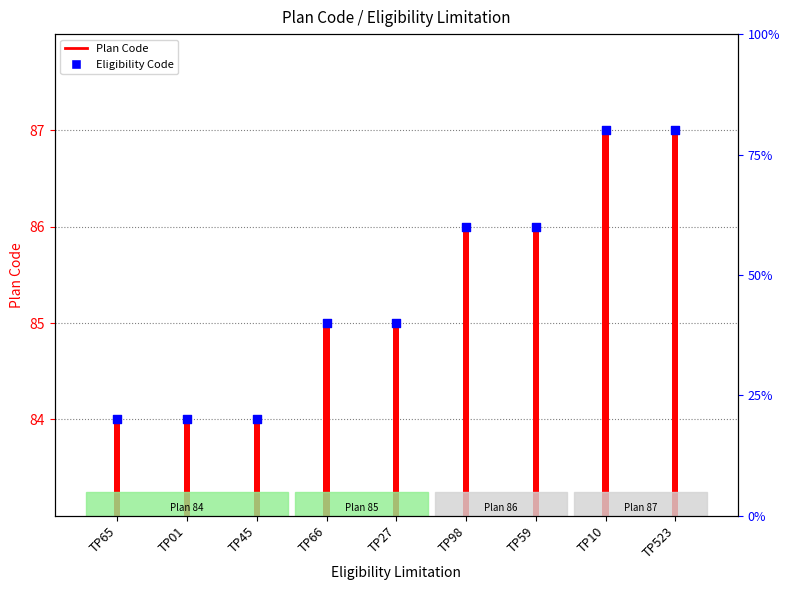

What is the change in value from TP98 to TP10?

+1